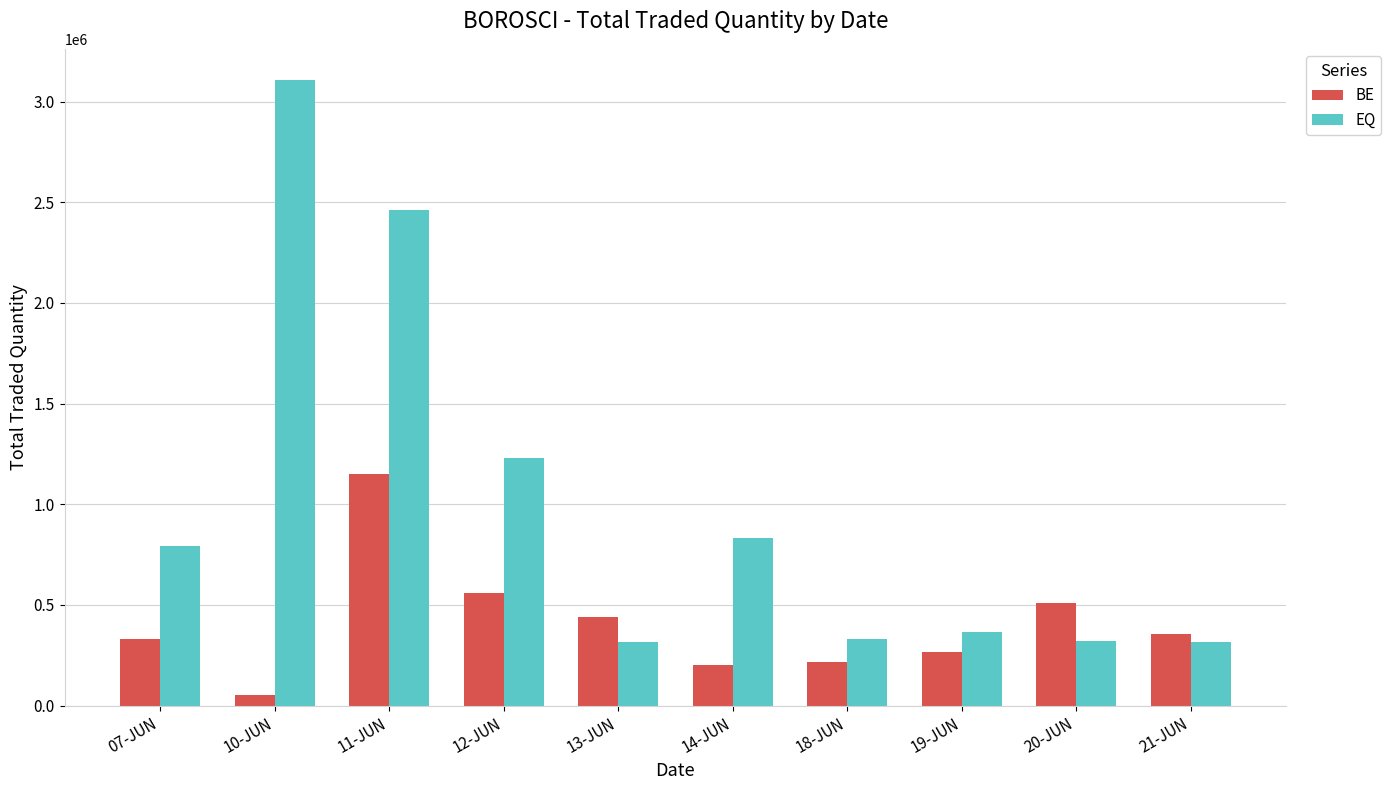

At which label is EQ closest to 1710068?

12-JUN